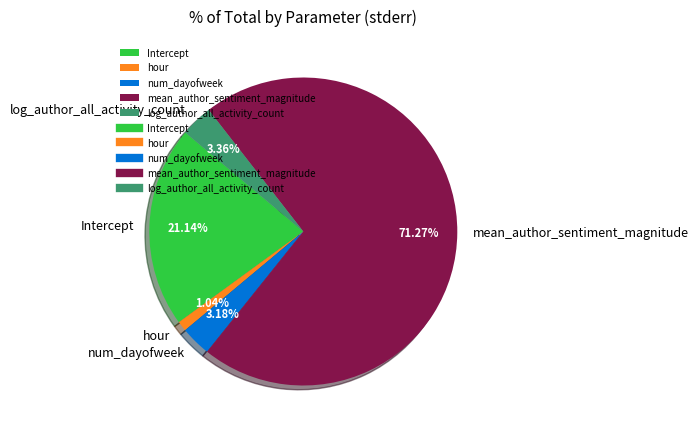

What is the smallest slice in the pie chart?

hour